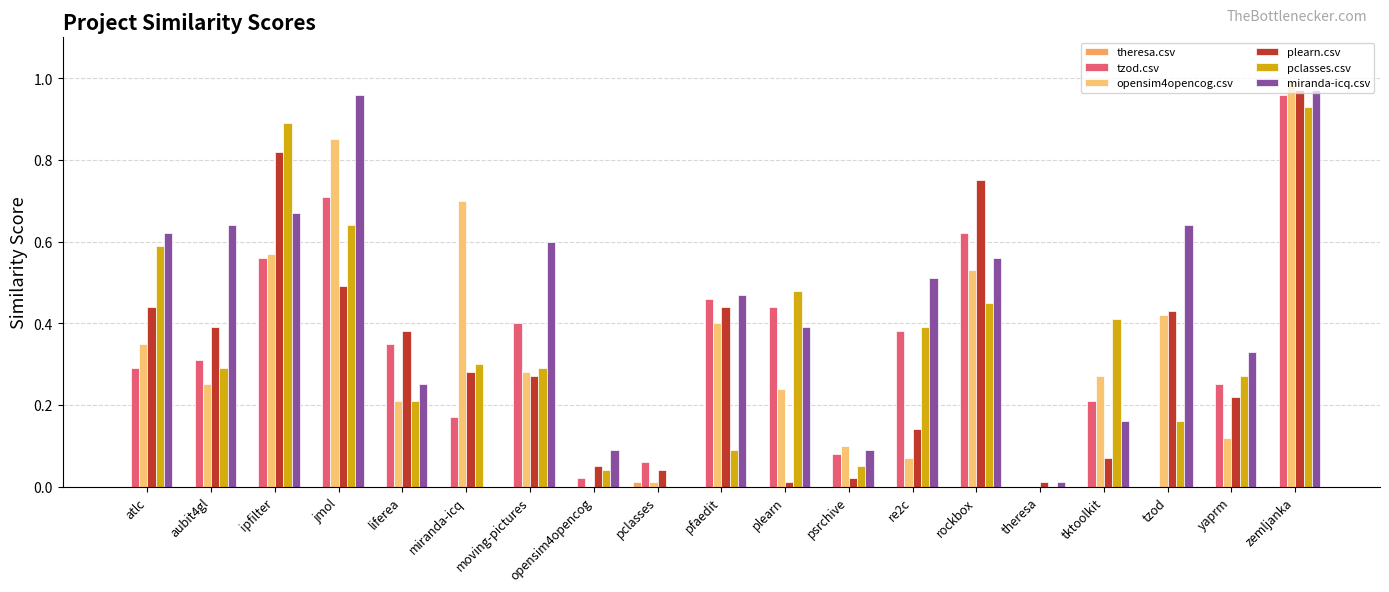

Does the chart contain stacked bars?

No